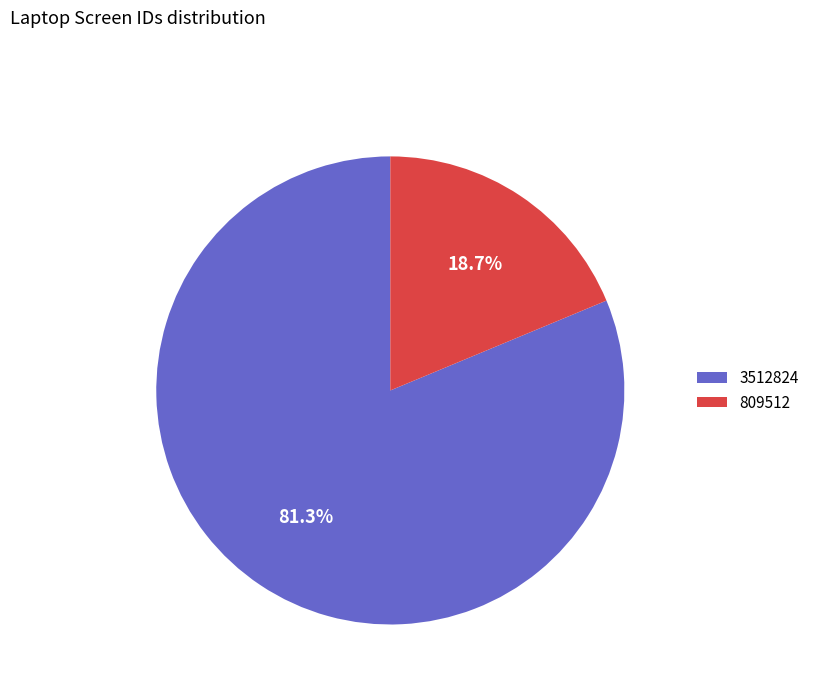

How much of the chart is everything except 3512824?

18.7%